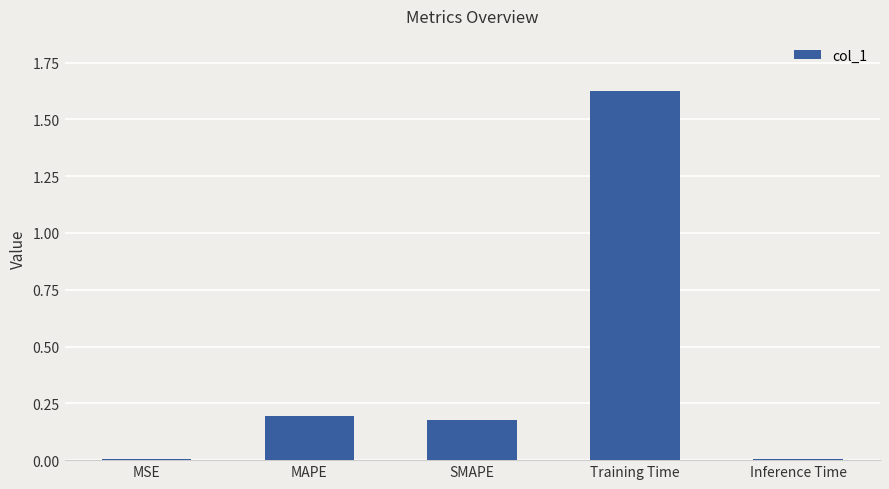

What is the sum of all values?

2.0